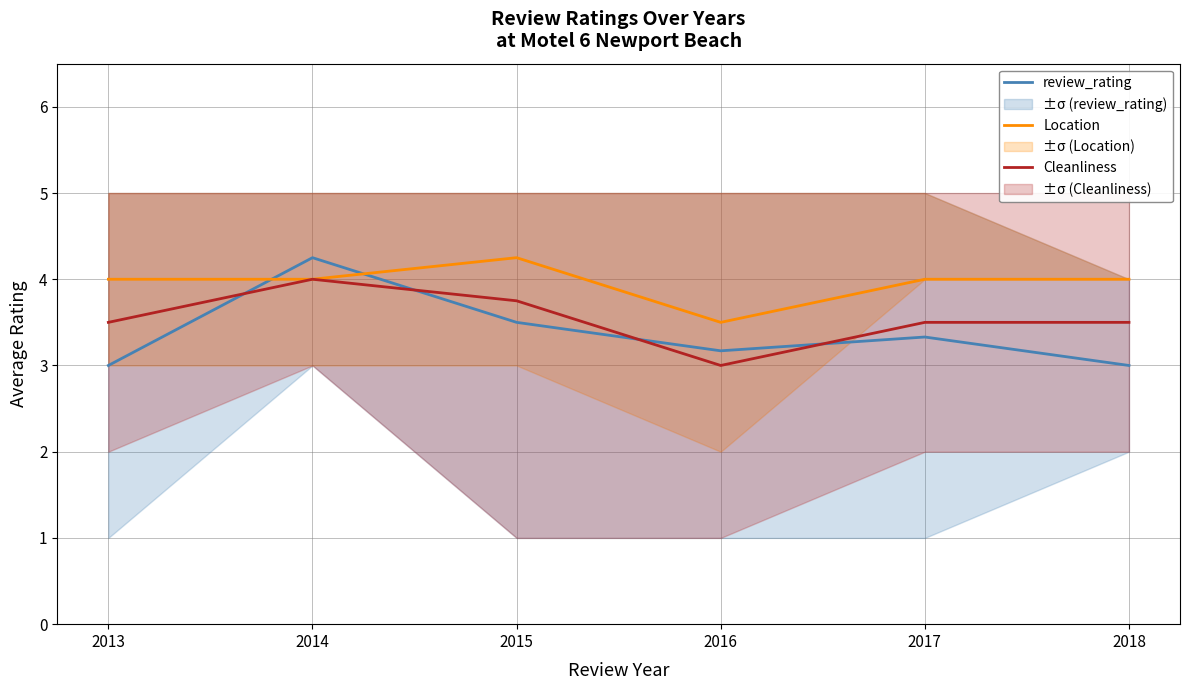

Which series has the largest total across all categories?

Location